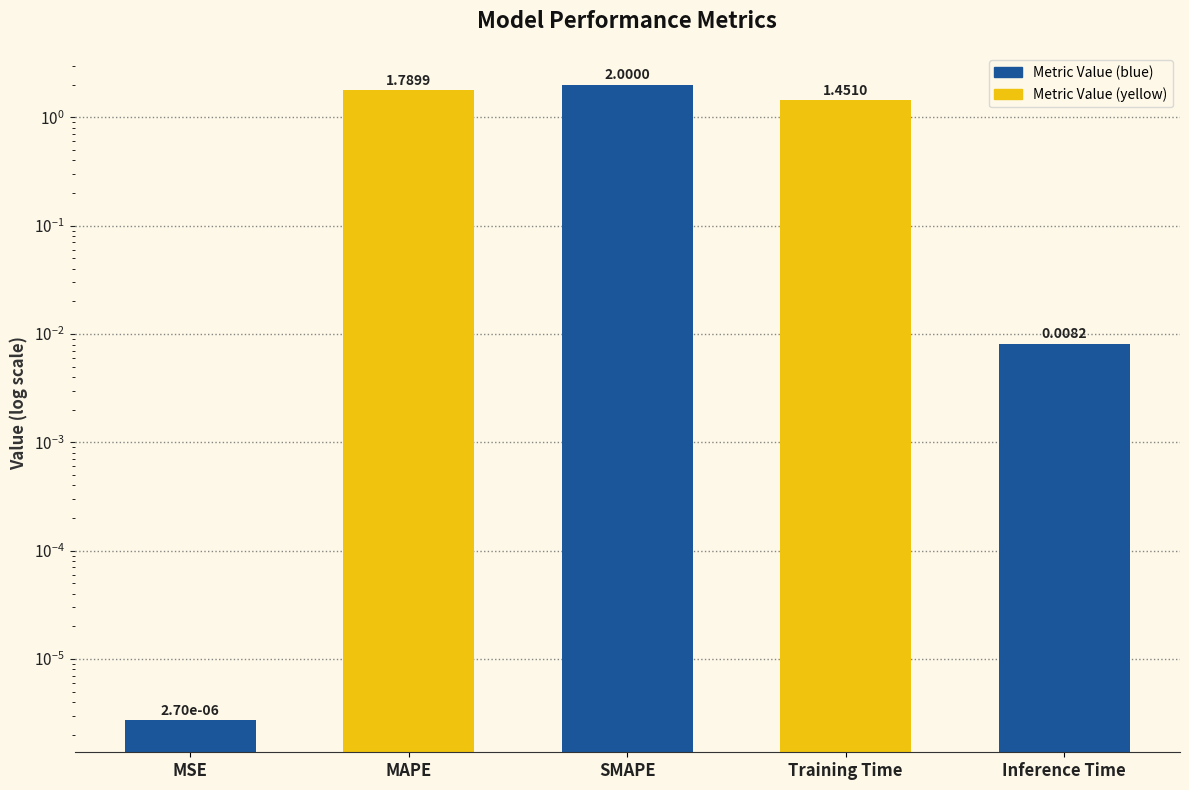

Which has a higher value, MAPE or Inference Time?

MAPE